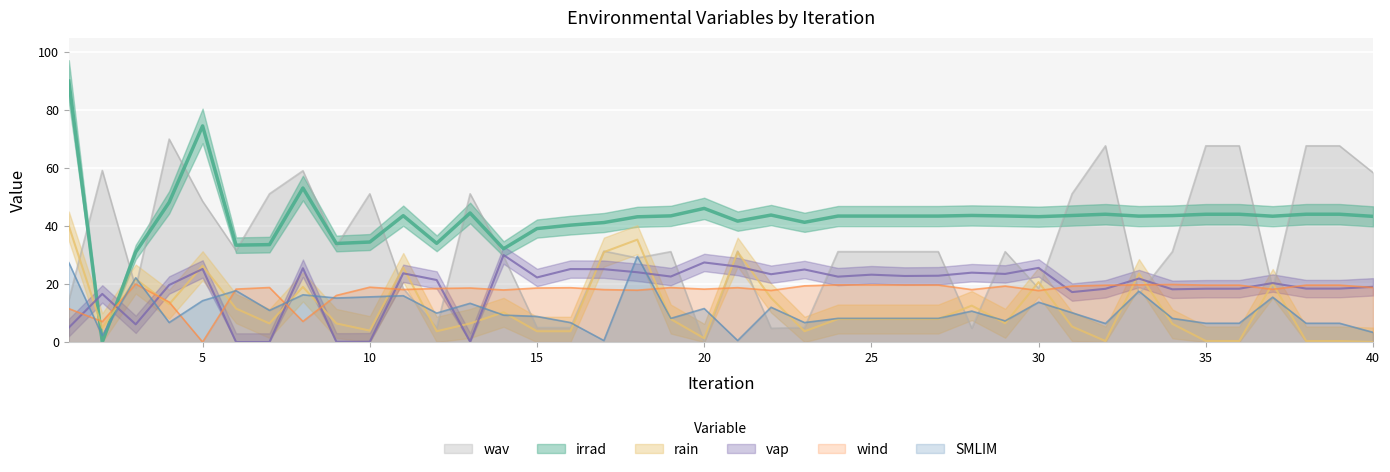

What are all the series names shown in the legend?

irrad, wind, vap, SMLIM, rain, wav